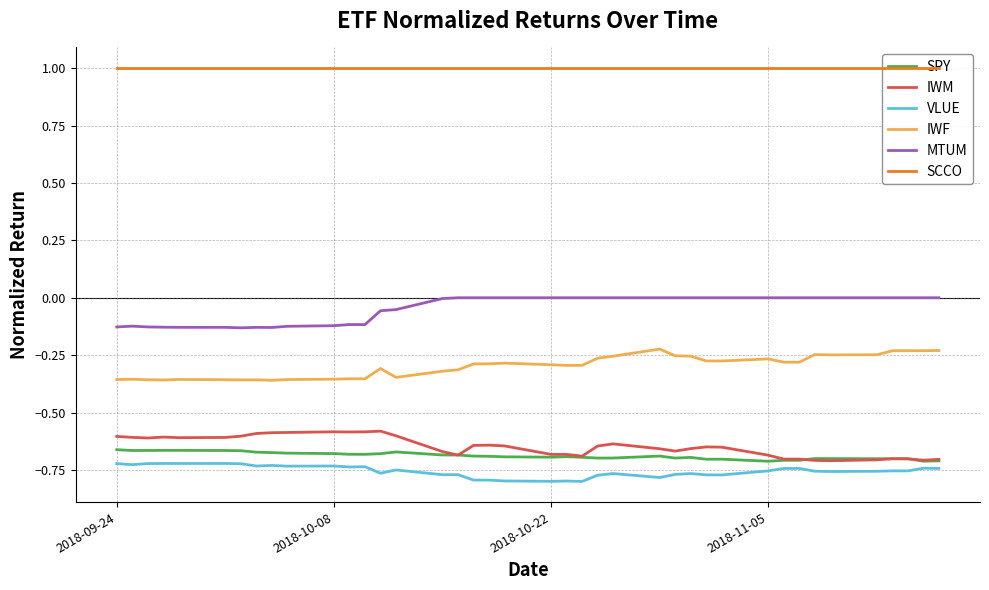

Which series has the largest total across all categories?

SCCO